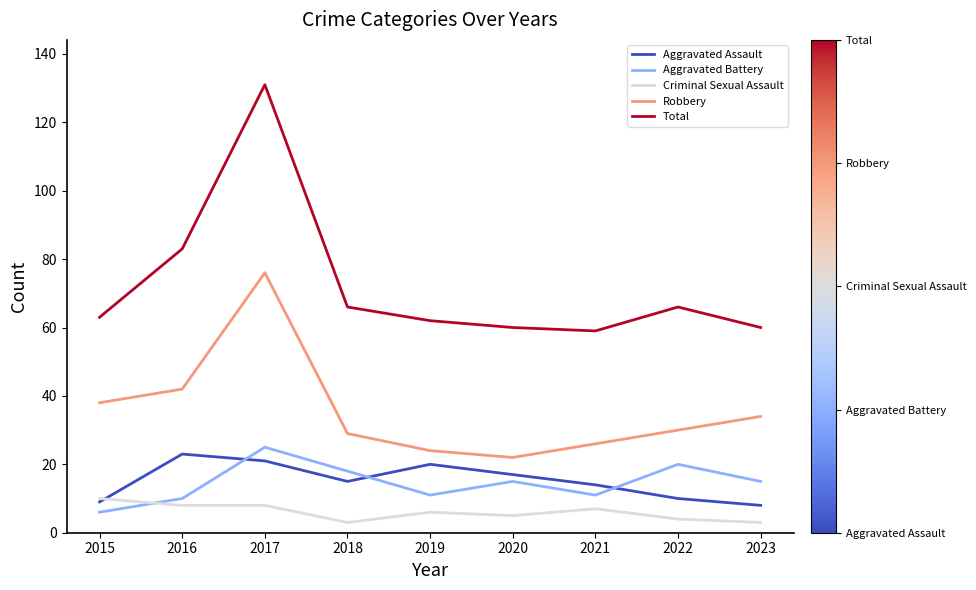

Is it true that Total equals 31 at 2016?

False